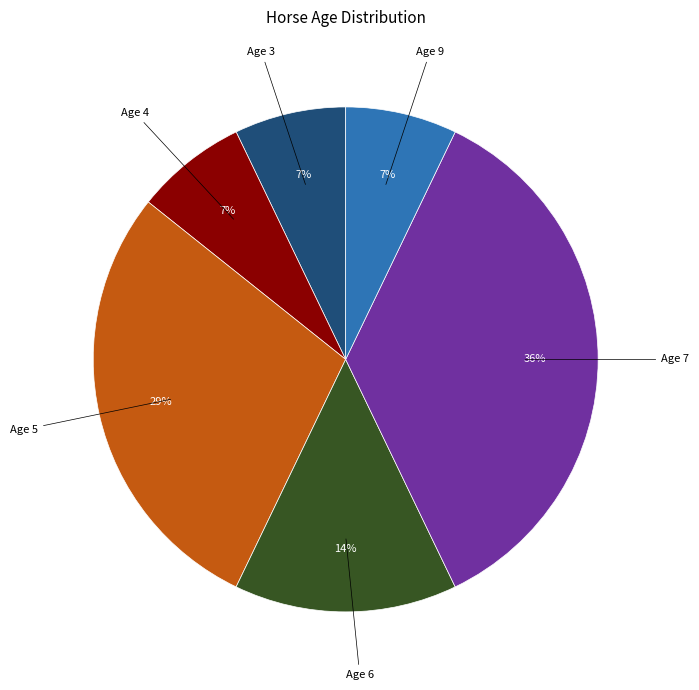

Does any single category account for the majority?

No